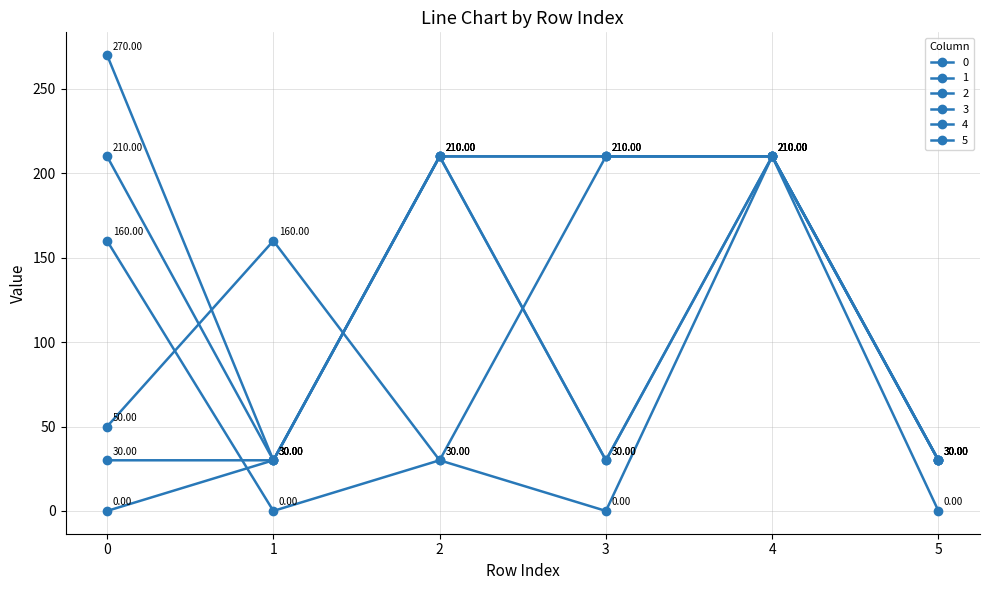

How many values in the 0 series are below 30?

1